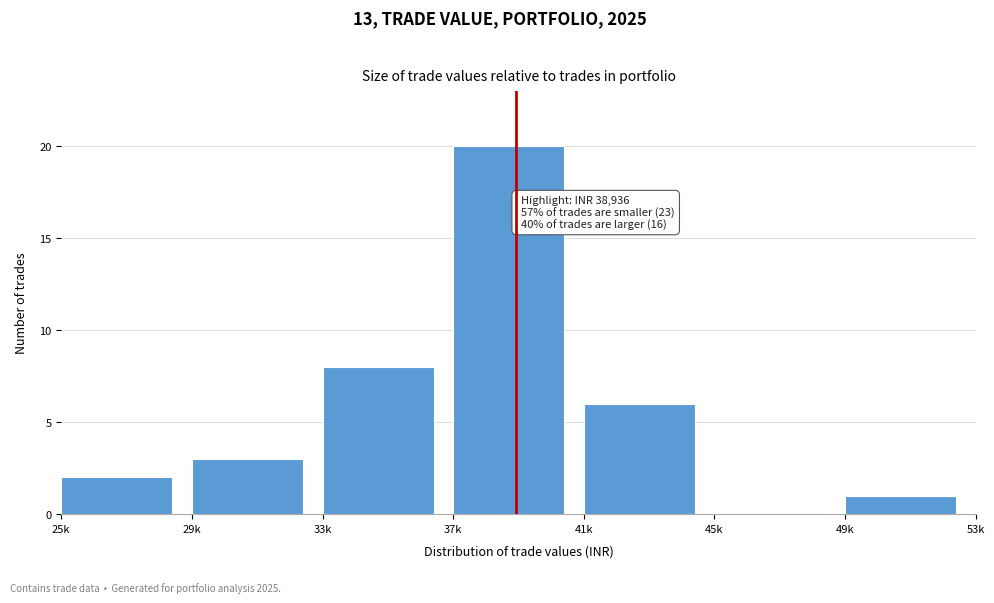

Reading right to left, transcribe all the data shown in this chart.

49k=1	45k=0	41k=6	37k=20	33k=8	29k=3	25k=2